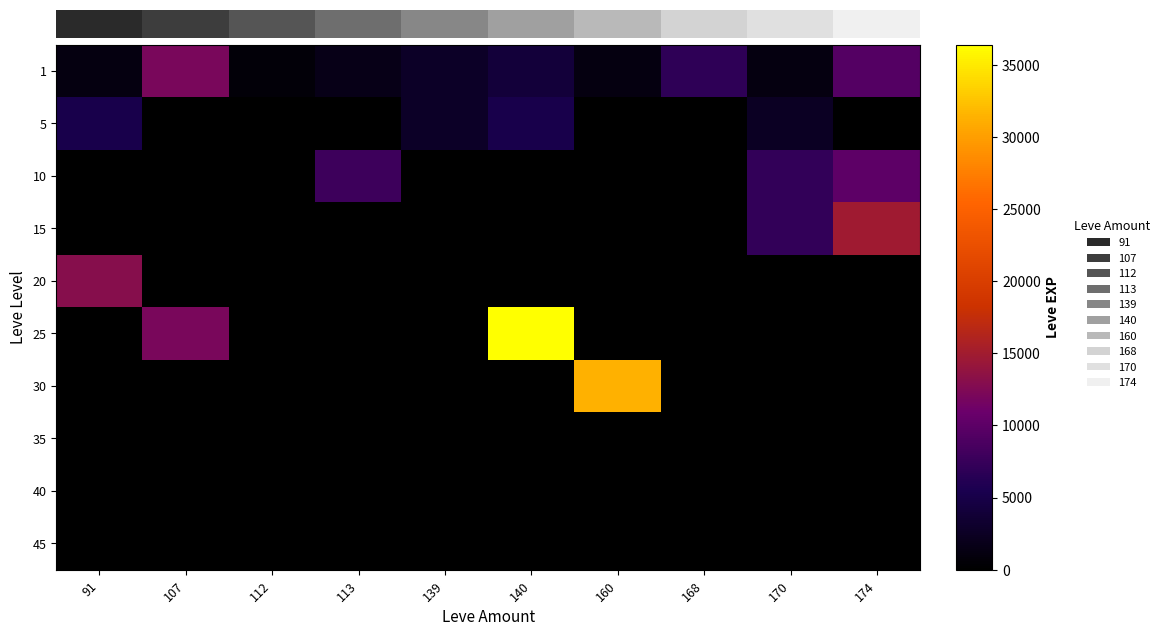

Which series has the largest total across all categories?

25